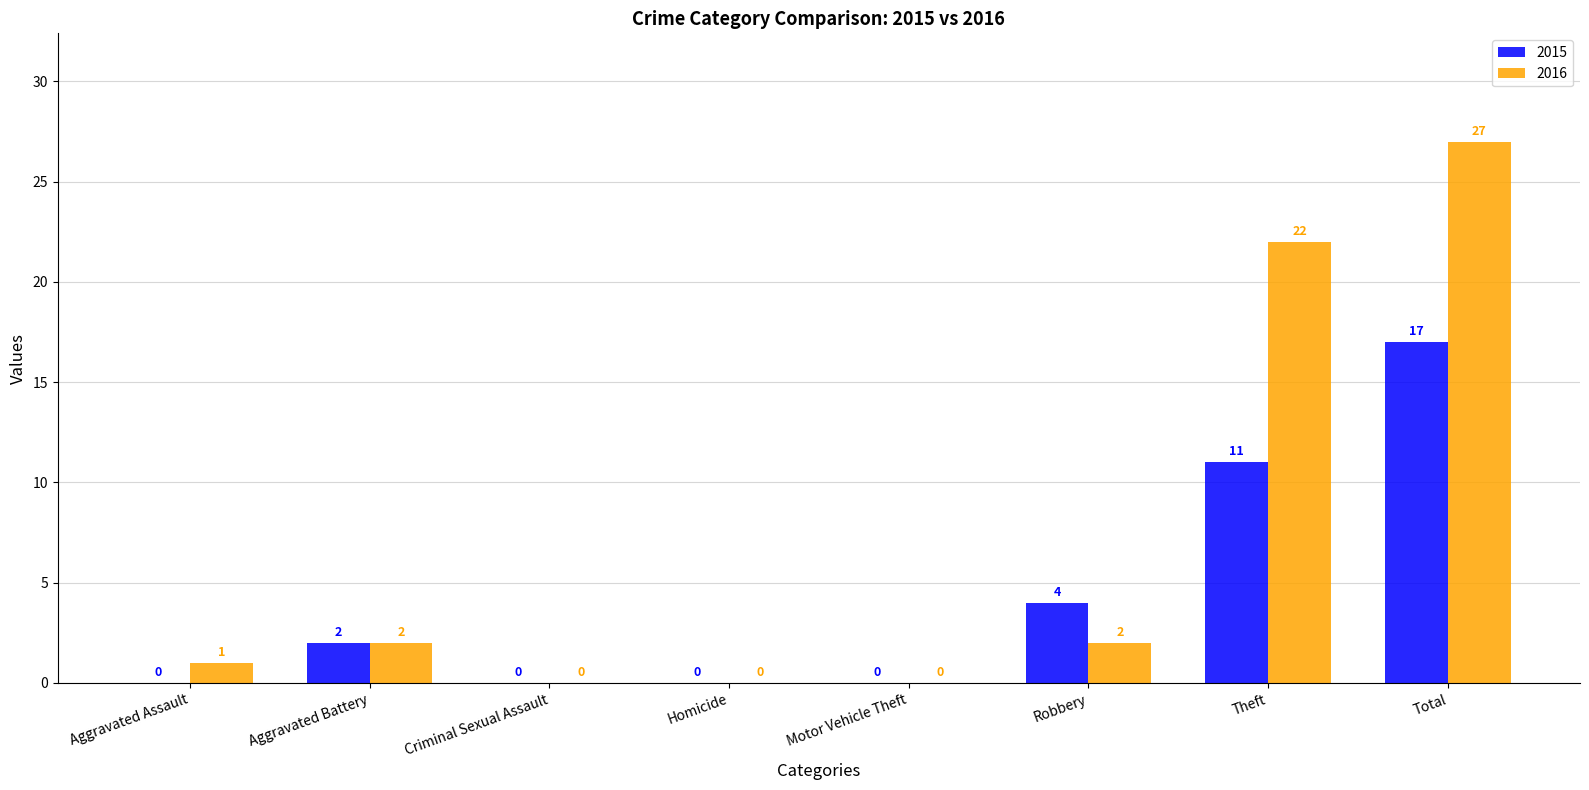

Which series has the largest total across all categories?

2016